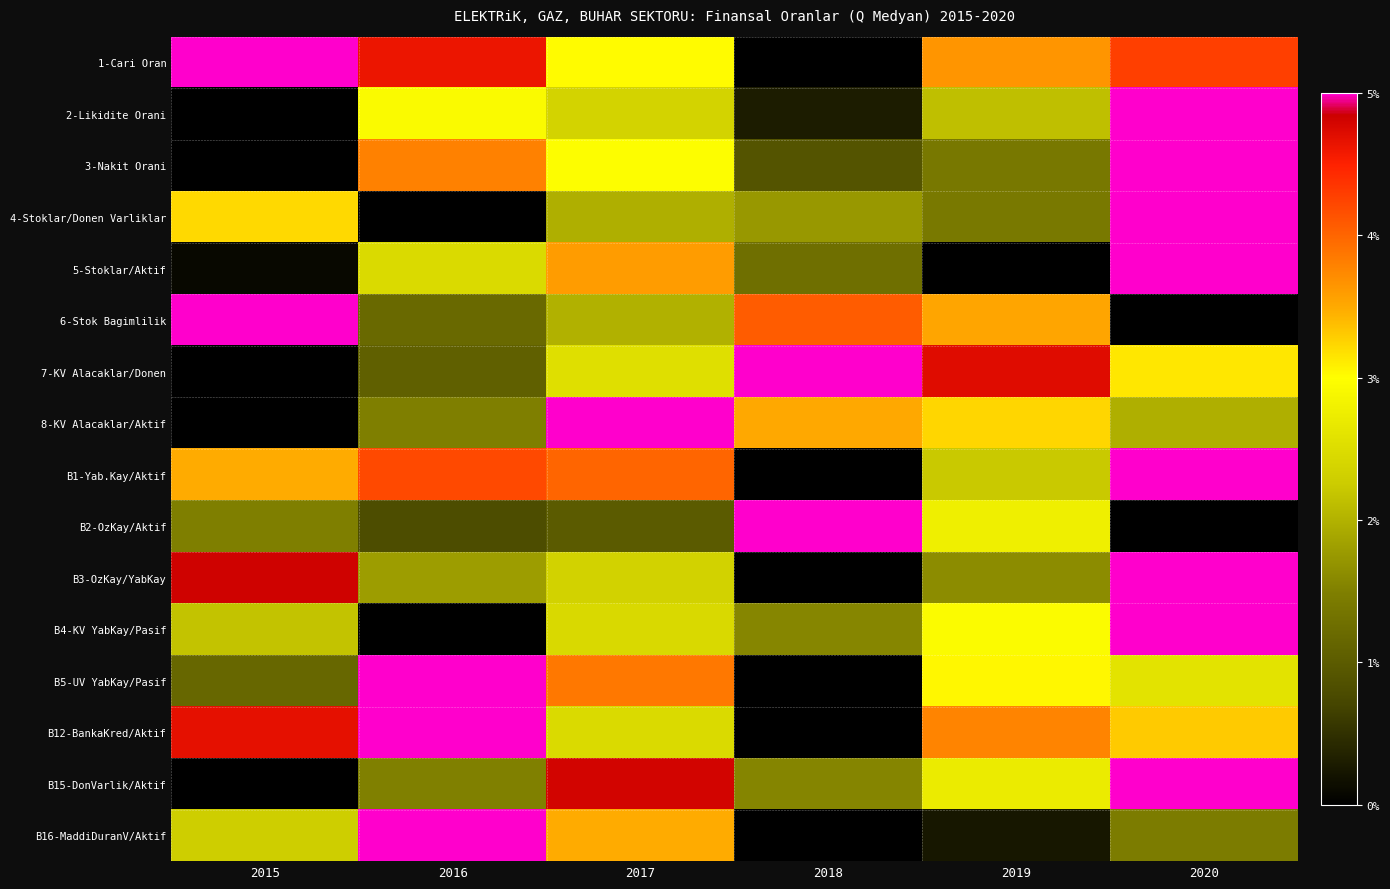

Reading left to right, extract all data points from this chart.

1-Cari Oran: 2015=1.0	2016=0.9	2017=0.6	2018=0.0	2019=0.7	2020=0.9
2-Likidite Orani: 2015=0.0	2016=0.6	2017=0.5	2018=0.1	2019=0.4	2020=1.0
3-Nakit Orani: 2015=0.0	2016=0.8	2017=0.6	2018=0.2	2019=0.3	2020=1.0
4-Stoklar/Donen Varliklar: 2015=0.6	2016=0.0	2017=0.4	2018=0.3	2019=0.3	2020=1.0
5-Stoklar/Aktif: 2015=0.0	2016=0.5	2017=0.7	2018=0.3	2019=0.0	2020=1.0
6-Stok Bagimlilik: 2015=1.0	2016=0.2	2017=0.4	2018=0.8	2019=0.7	2020=0.0
7-KV Alacaklar/Donen: 2015=0.0	2016=0.2	2017=0.5	2018=1.0	2019=0.9	2020=0.6
8-KV Alacaklar/Aktif: 2015=0.0	2016=0.3	2017=1.0	2018=0.7	2019=0.6	2020=0.4
B1-Yab.Kay/Aktif: 2015=0.7	2016=0.8	2017=0.8	2018=0.0	2019=0.4	2020=1.0
B2-OzKay/Aktif: 2015=0.3	2016=0.2	2017=0.2	2018=1.0	2019=0.6	2020=0.0
B3-OzKay/YabKay: 2015=1.0	2016=0.4	2017=0.5	2018=0.0	2019=0.3	2020=1.0
B4-KV YabKay/Pasif: 2015=0.4	2016=0.0	2017=0.5	2018=0.3	2019=0.6	2020=1.0
B5-UV YabKay/Pasif: 2015=0.2	2016=1.0	2017=0.8	2018=0.0	2019=0.6	2020=0.5
B12-BankaKred/Aktif: 2015=0.9	2016=1.0	2017=0.5	2018=0.0	2019=0.8	2020=0.7
B15-DonVarlik/Aktif: 2015=0.0	2016=0.3	2017=1.0	2018=0.3	2019=0.5	2020=1.0
B16-MaddiDuranV/Aktif: 2015=0.5	2016=1.0	2017=0.7	2018=0.0	2019=0.0	2020=0.3